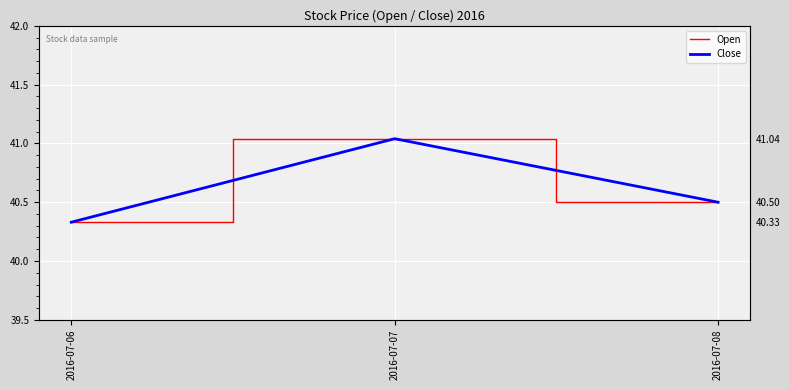

List the series in order of their peak value, lowest first.

Open, Close